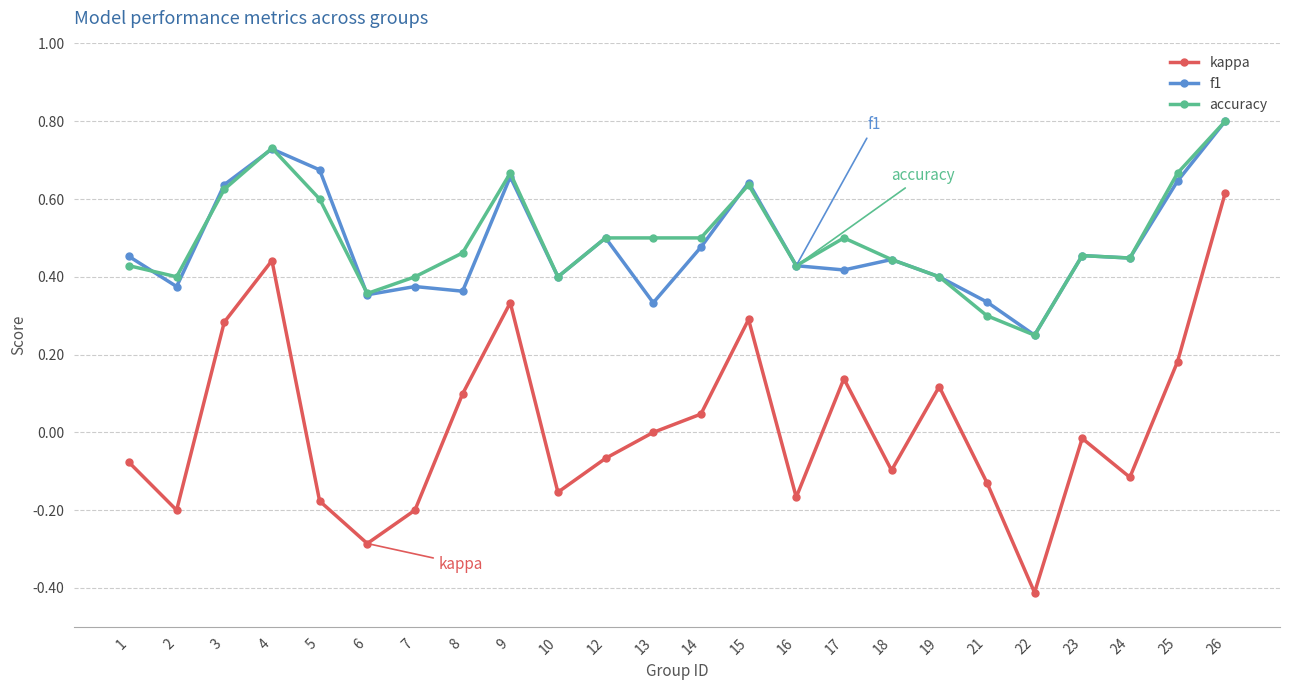

The value of f1 at 5 is 1.0. True or false?

False